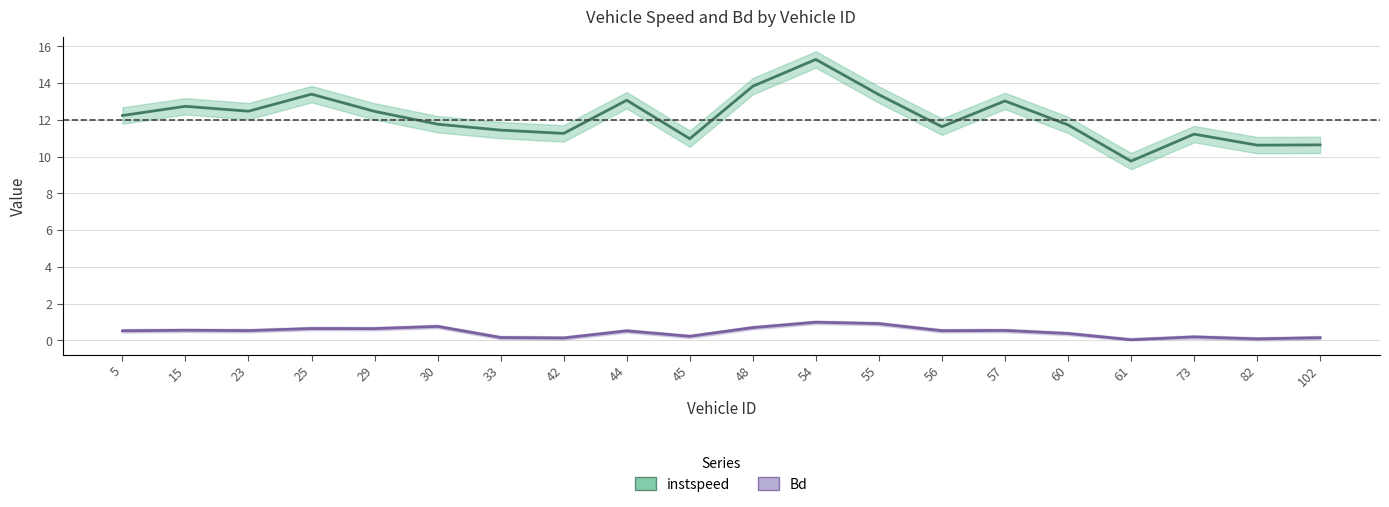

At which label does Bd reach its peak?

54